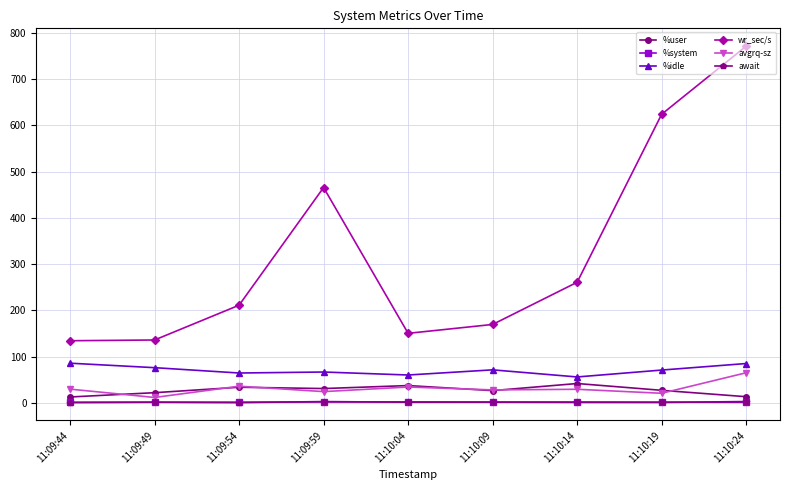

The value of %idle at 11:10:09 is 121.3. True or false?

False